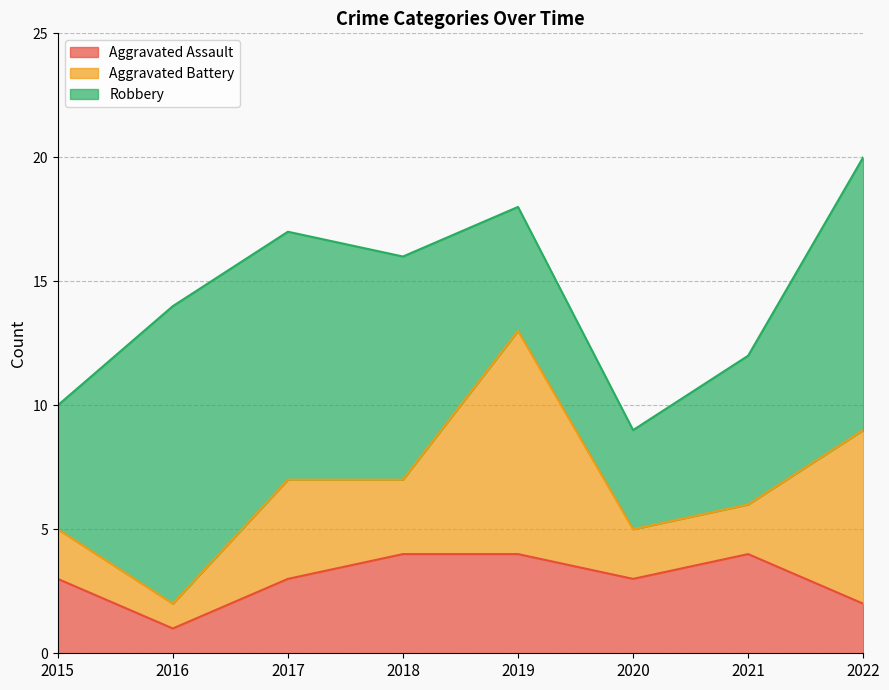

How many data points does each series have?

8